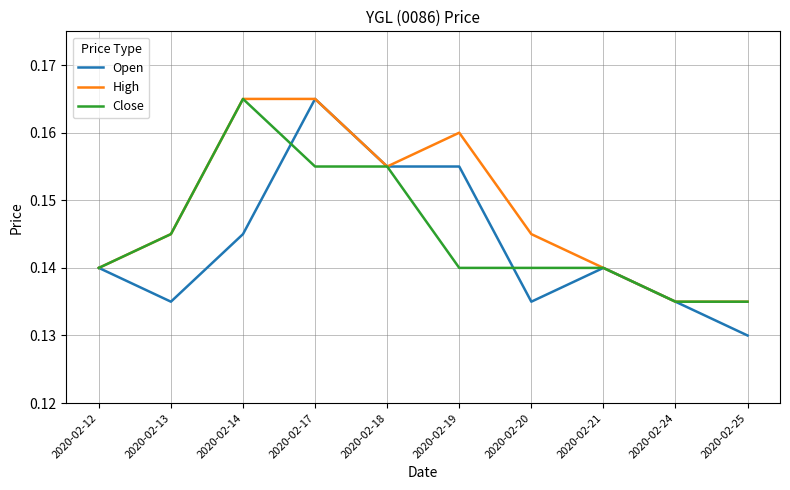

True or false: High has a value of 0.3 at 2020-02-20.

False